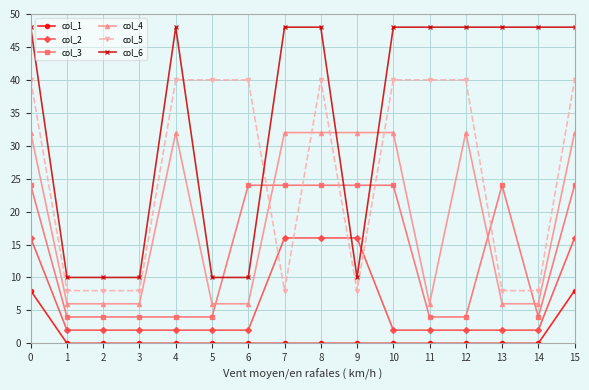

What is the greatest value displayed?

48